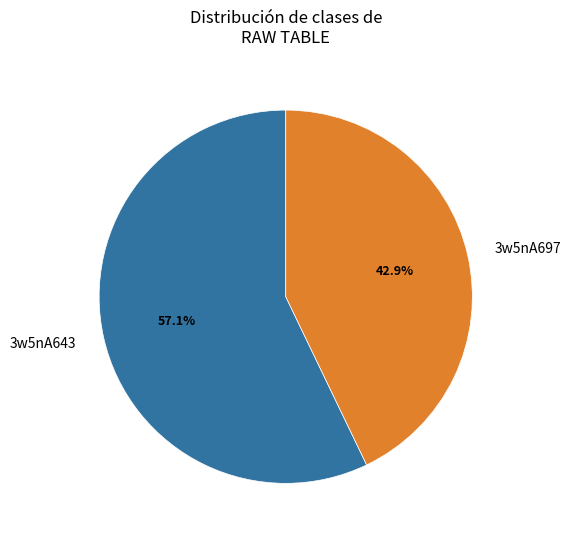

To the nearest percent, what is the average slice percentage?

50%